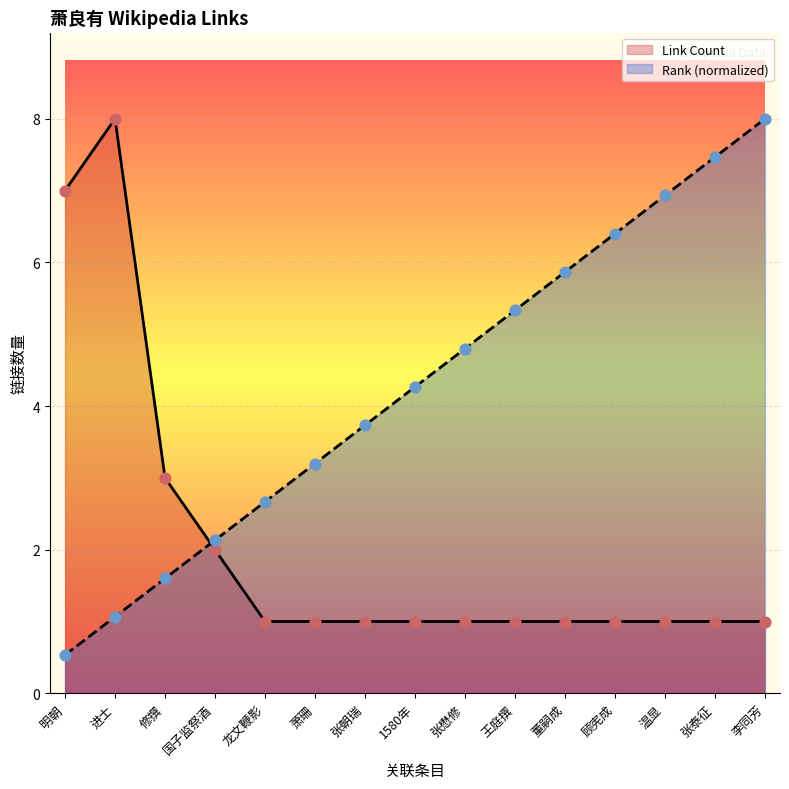

What are all the series names shown in the legend?

Link Count, Rank (normalized)